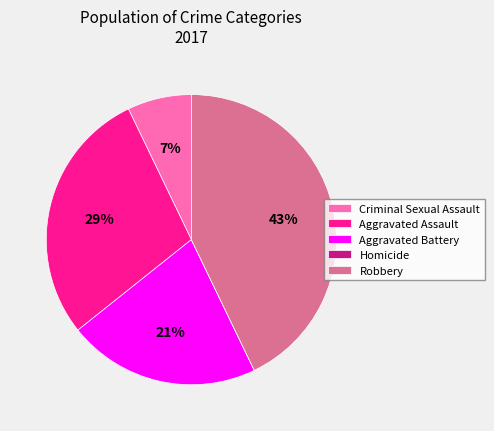

Is there a majority slice in this chart?

No